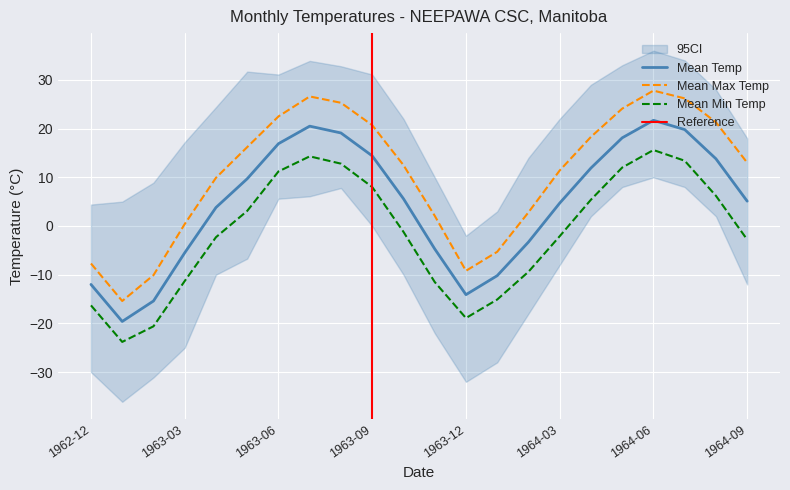

Rank the series by their maximum value, from lowest to highest.

Mean Min Temp, Mean Temp, Mean Max Temp